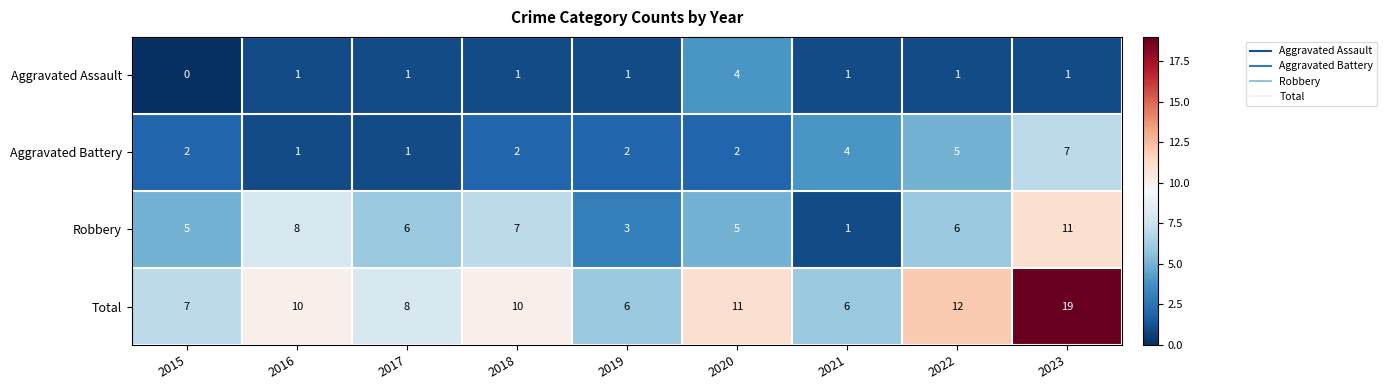

Is it true that Total equals 2 at 2021?

False